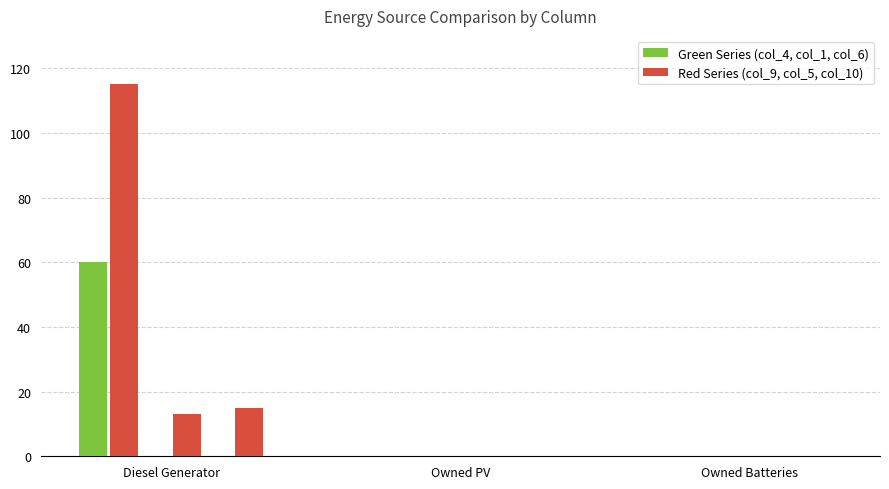

Which label corresponds to the largest value in the chart?

Diesel Generator